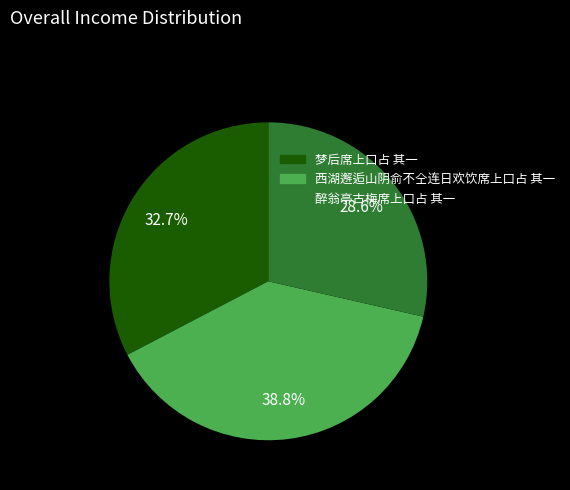

Which category has the smallest portion of the pie?

醉翁亭古梅席上口占 其一